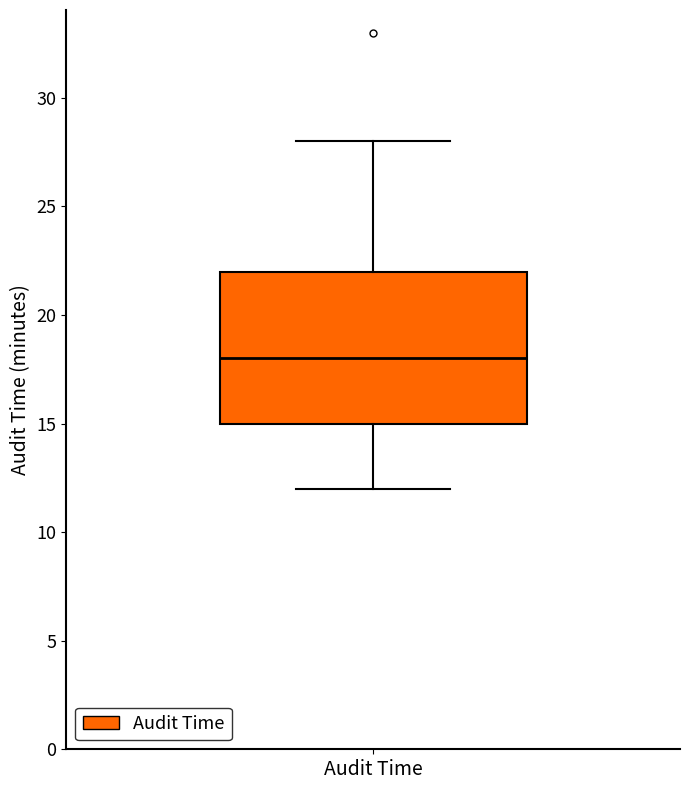

Where is the lower edge of the box for Audit Time on the y-axis? The values are not printed on the chart, so give them approximately, as read against the axis.

15